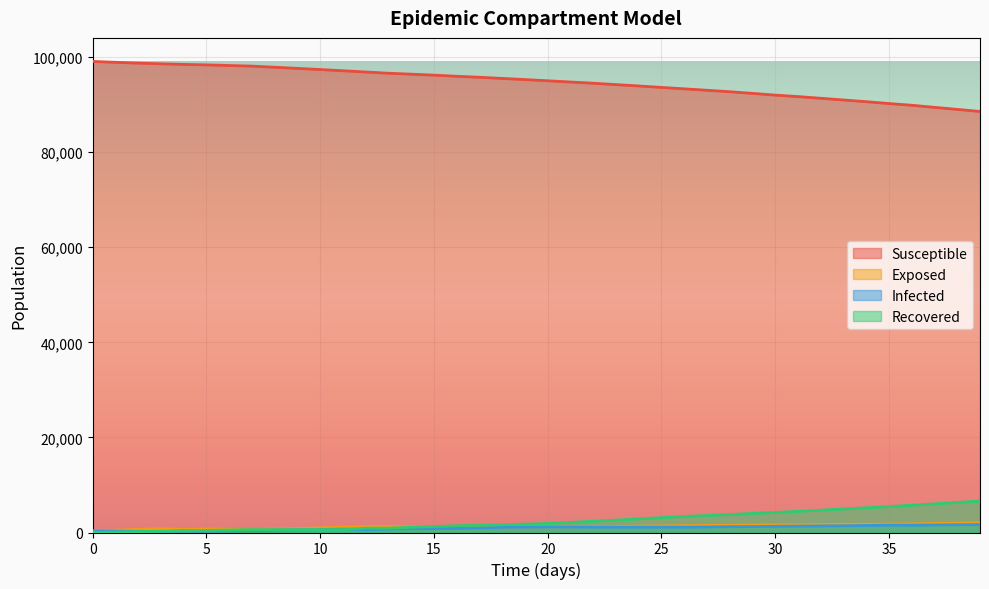

True or false: r has more than 0 points higher than both neighbors.

False